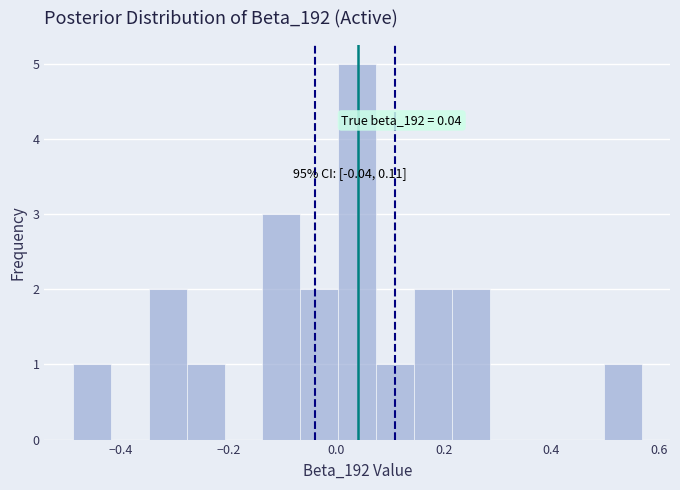

Read against the x-axis, roughly where is the centre of the tallest bar?

0.04